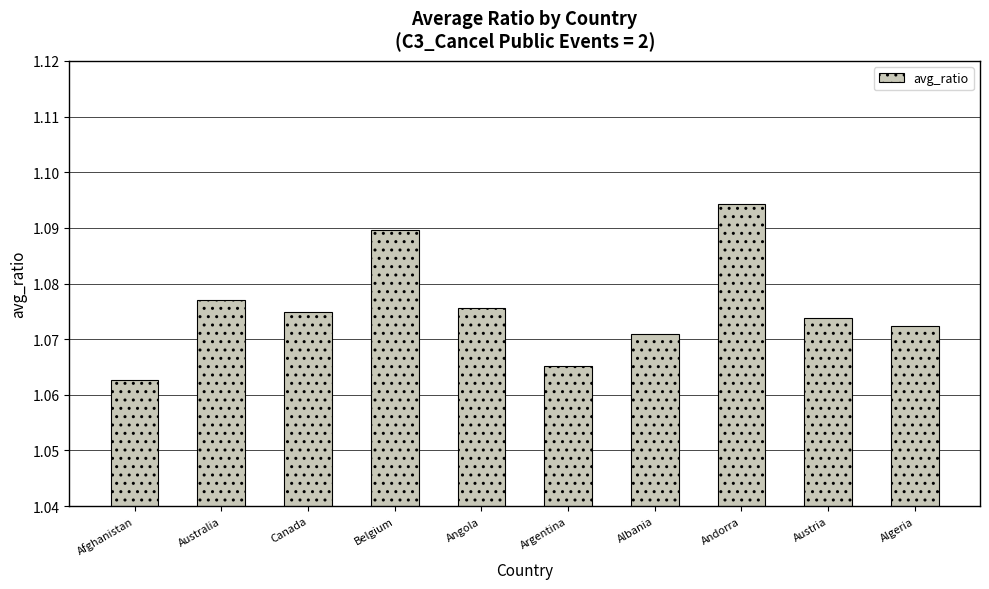

The chart shows a value of 2.0 at Andorra. True or false?

False